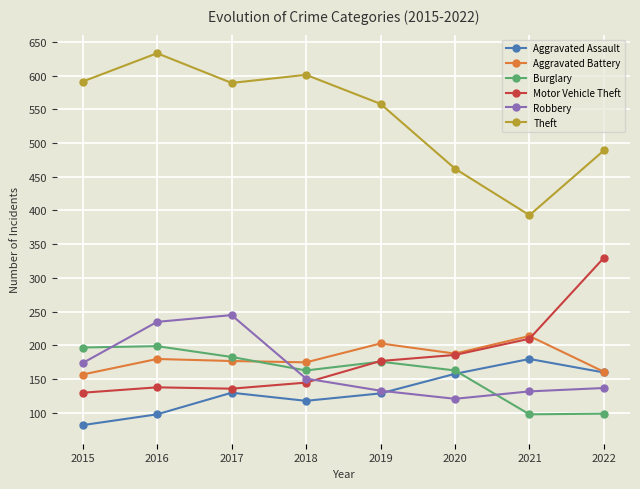

True or false: Theft and Motor Vehicle Theft intersect in this chart.

False